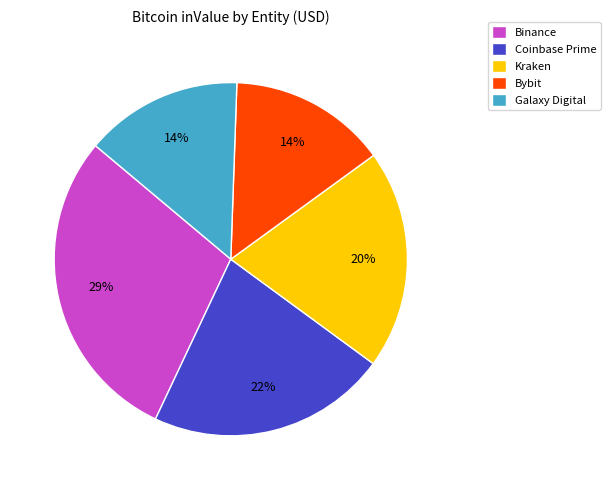

Do Galaxy Digital and Binance together represent more than half of the pie?

No